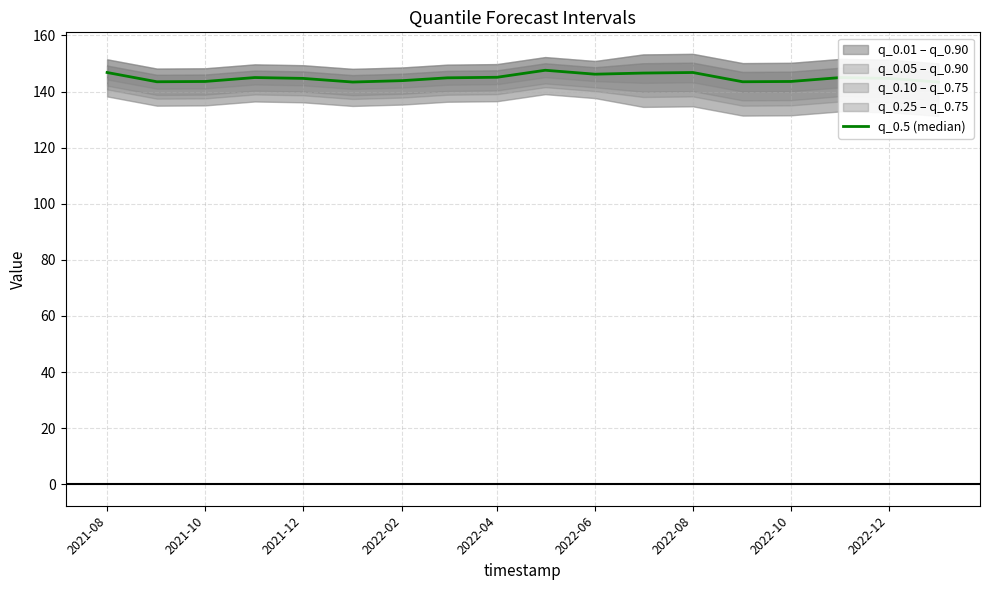

Reading left to right, extract all data points from this chart.

146.8	143.5	143.6	145.0	144.7	143.4	143.9	144.9	145.1	147.6	146.2	146.6	146.8	143.5	143.6	145.0	144.7	143.4